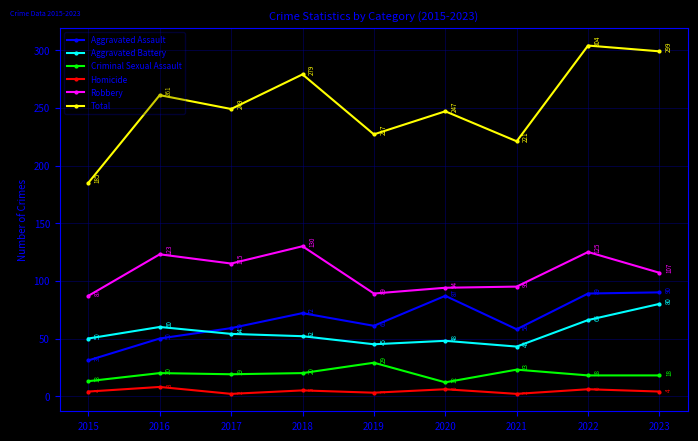

Reading left to right, what are all the values shown in this chart?

Aggravated Assault: 2015=31	2016=50	2017=59	2018=72	2019=61	2020=87	2021=58	2022=89	2023=90
Aggravated Battery: 2015=50	2016=60	2017=54	2018=52	2019=45	2020=48	2021=43	2022=66	2023=80
Criminal Sexual Assault: 2015=13	2016=20	2017=19	2018=20	2019=29	2020=12	2021=23	2022=18	2023=18
Homicide: 2015=4	2016=8	2017=2	2018=5	2019=3	2020=6	2021=2	2022=6	2023=4
Robbery: 2015=87	2016=123	2017=115	2018=130	2019=89	2020=94	2021=95	2022=125	2023=107
Total: 2015=185	2016=261	2017=249	2018=279	2019=227	2020=247	2021=221	2022=304	2023=299